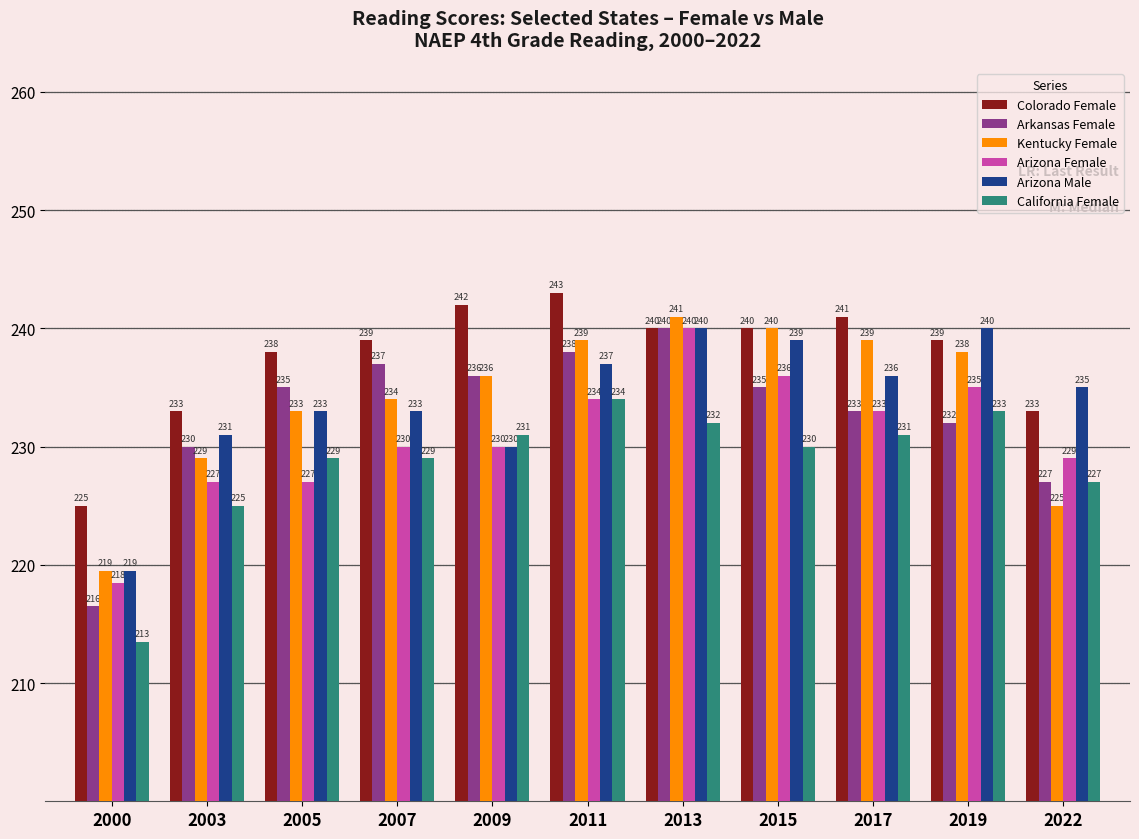

At which label does Arizona Male first exceed 235?

2011